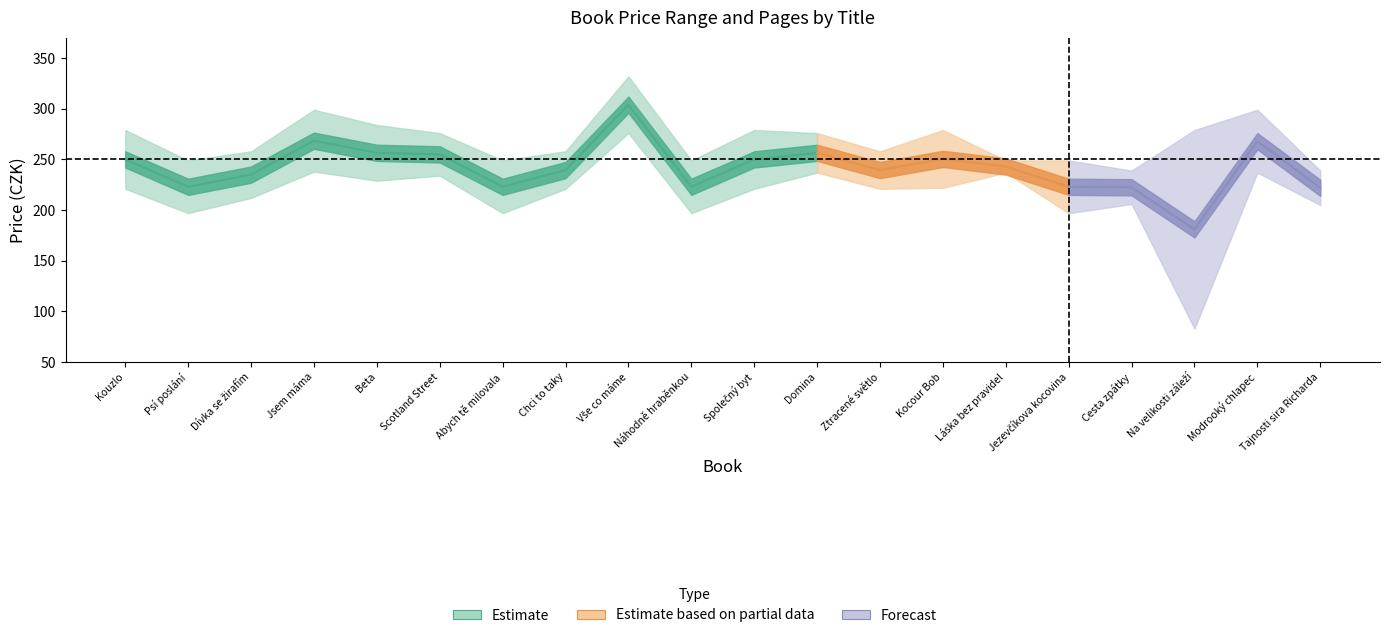

What is the label of the 18th point from the left?

Na velikosti záleží